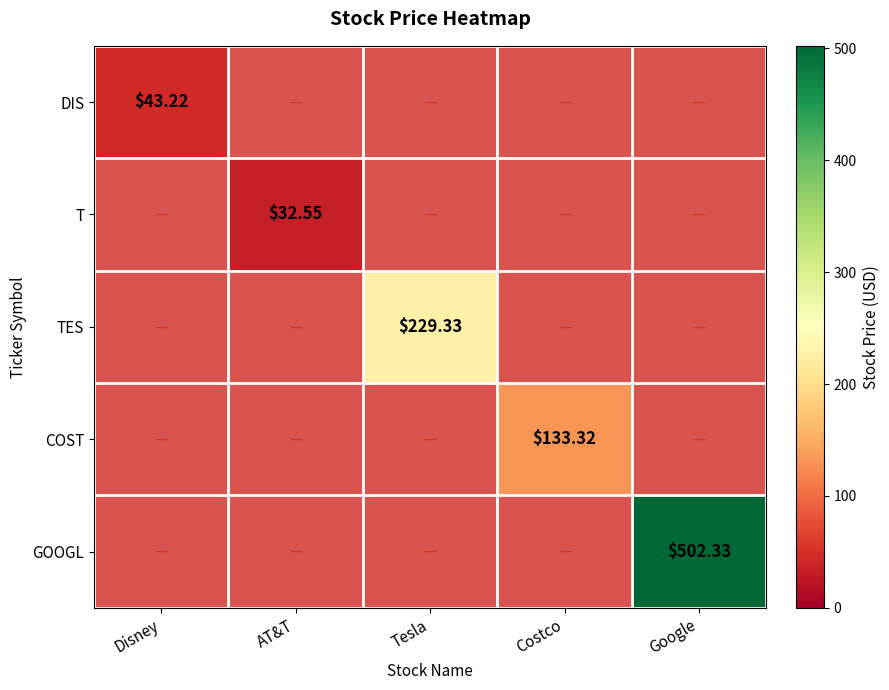

Is the value of COST at Costco greater than the value of T at AT&T?

Yes